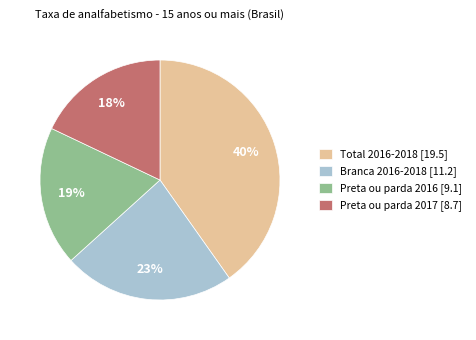

Which has a higher value, Preta ou parda 2017 [8.7] or Total 2016-2018 [19.5]?

Total 2016-2018 [19.5]